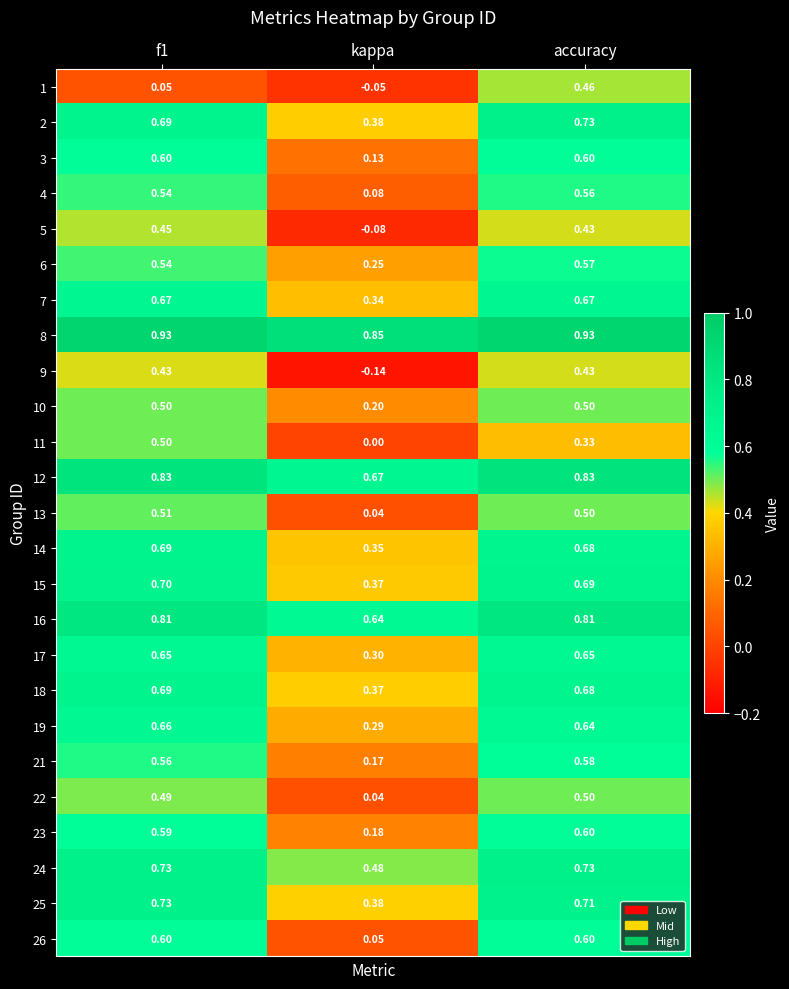

Which category has the lowest value across all series?

kappa